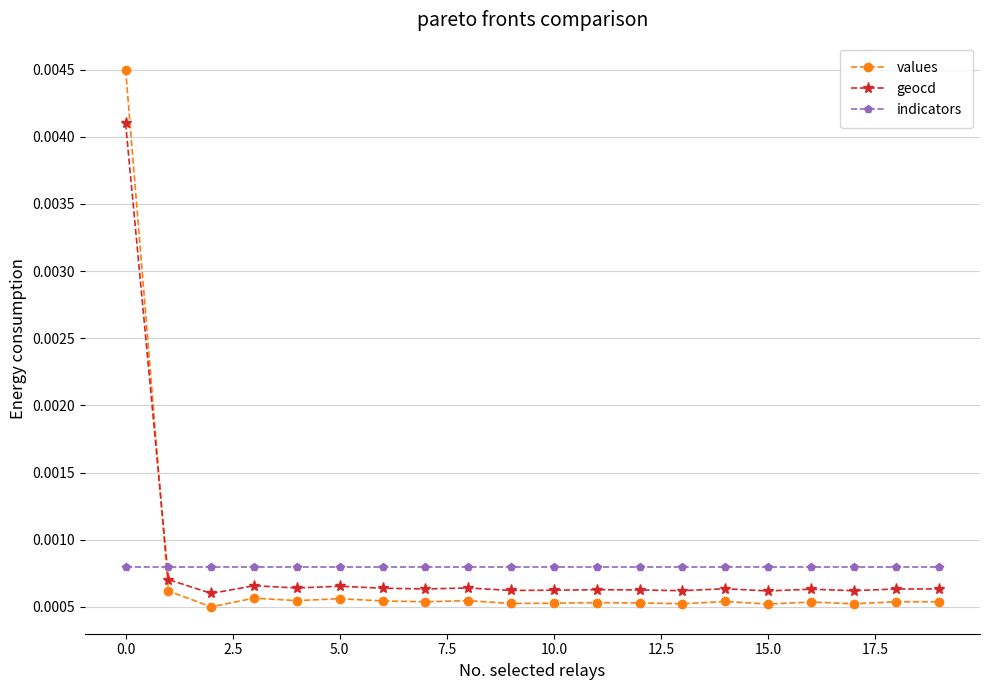

Count the values values in the range 0 to 1.

20